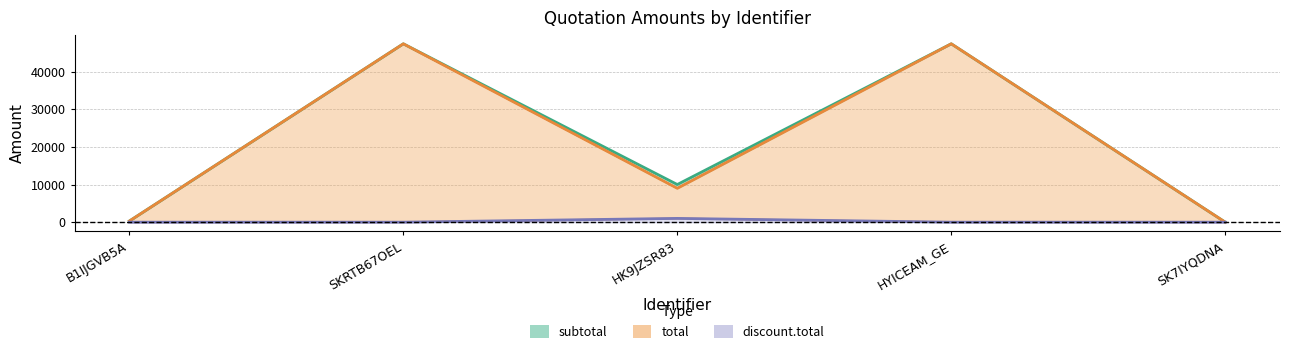

Reading left to right, extract all data points from this chart.

B1IJGVB5A=300.0	SKRTB67OEL=47370.0	HK9JZSR83=10000.0	HYICEAM_GE=47370.0	SK7IYQDNA=0.0